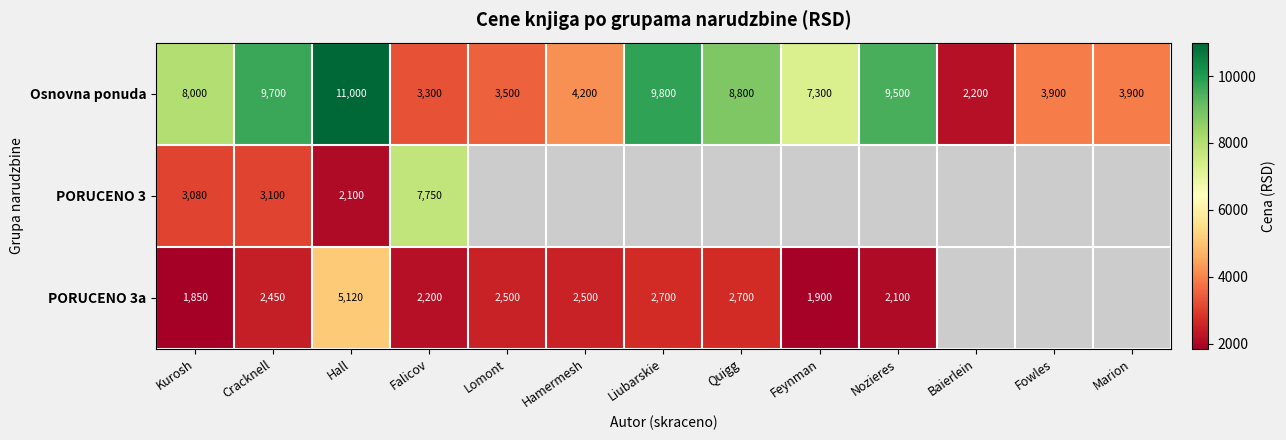

Is it true that Osnovna ponuda equals 17503.2 at Hall?

False